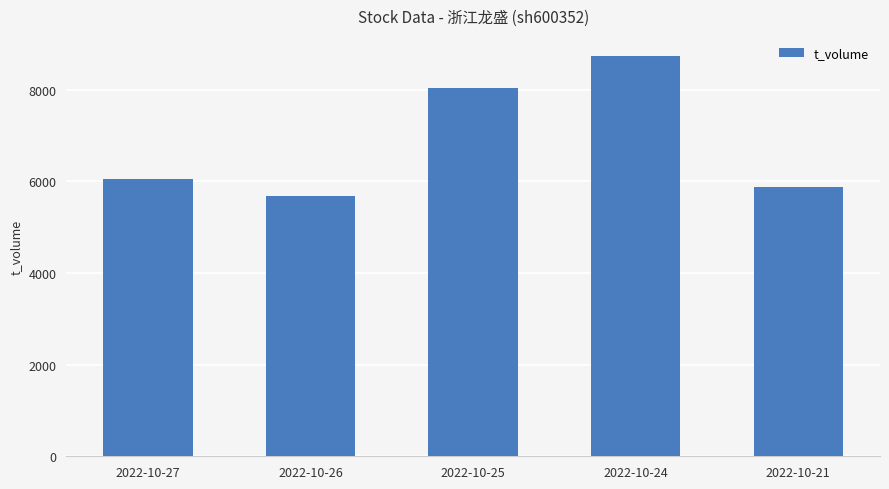

What is the change in value from 2022-10-25 to 2022-10-24?

+697